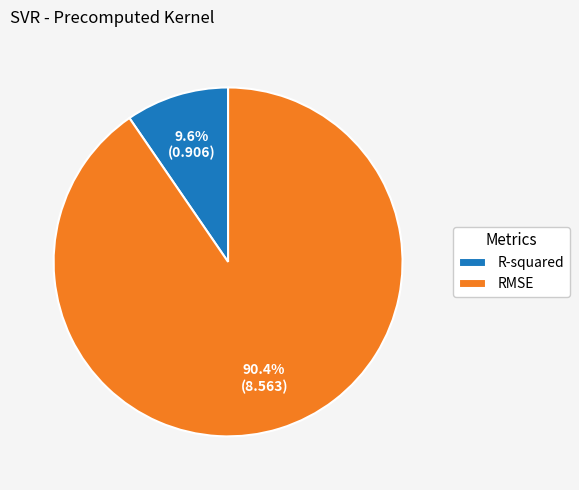

To the nearest percent, what portion does RMSE represent?

90%